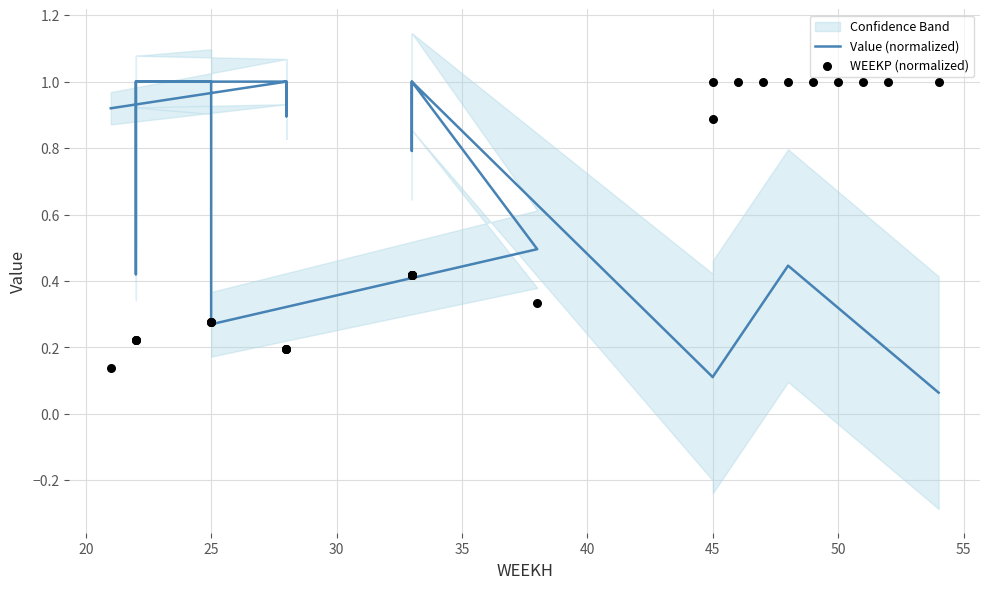

What are all the series names shown in the legend?

Value (normalized), WEEKP (normalized)